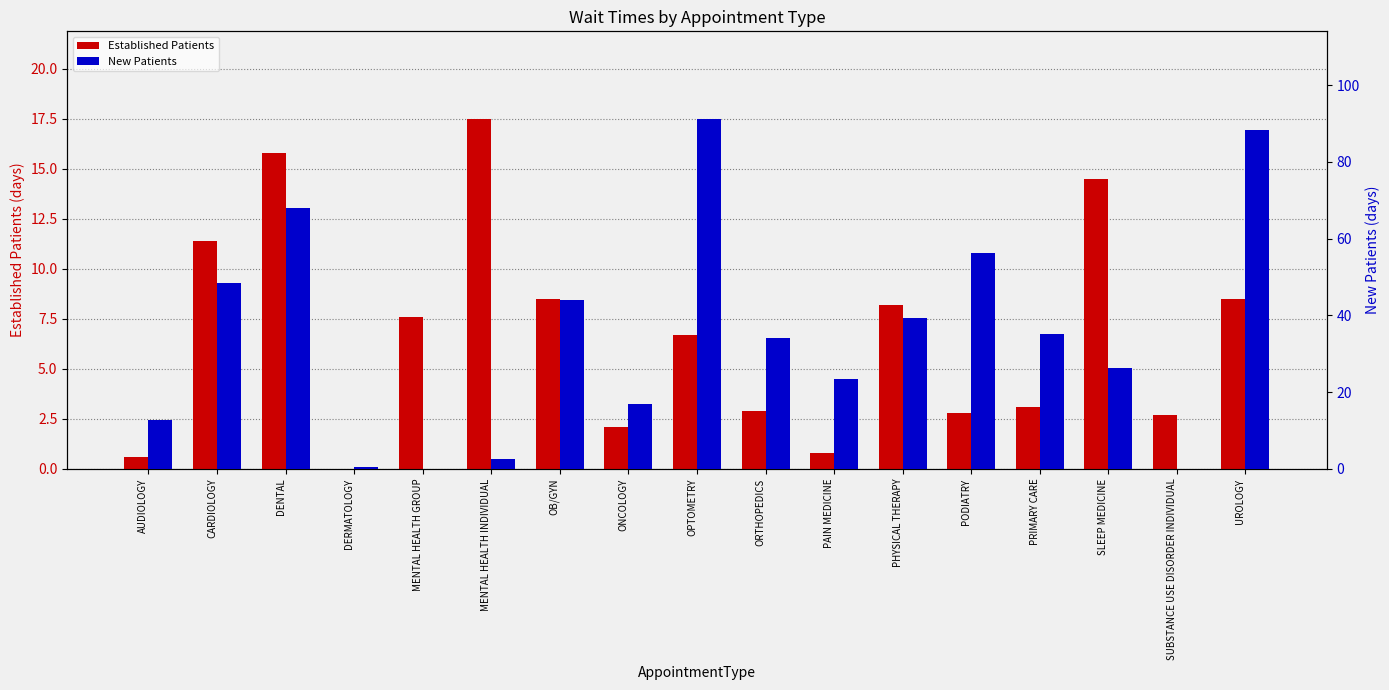

Rank the series at OB/GYN from lowest to highest value.

Established Patients, New Patients